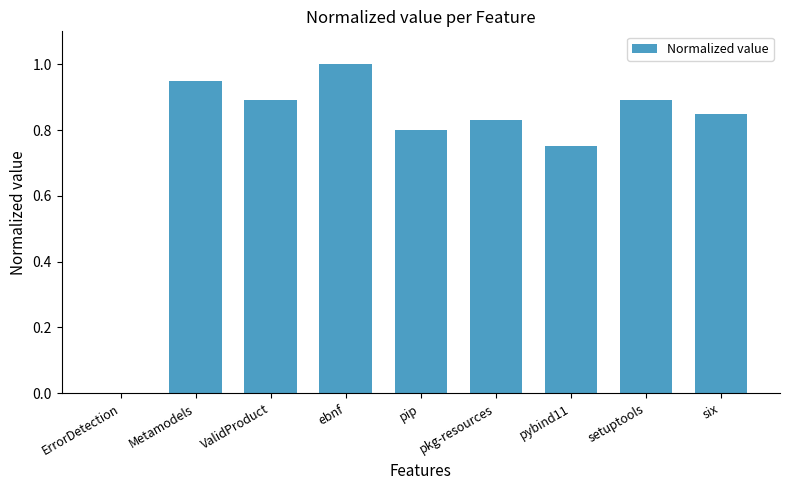

Is it true that the value at ErrorDetection is 0.0?

True